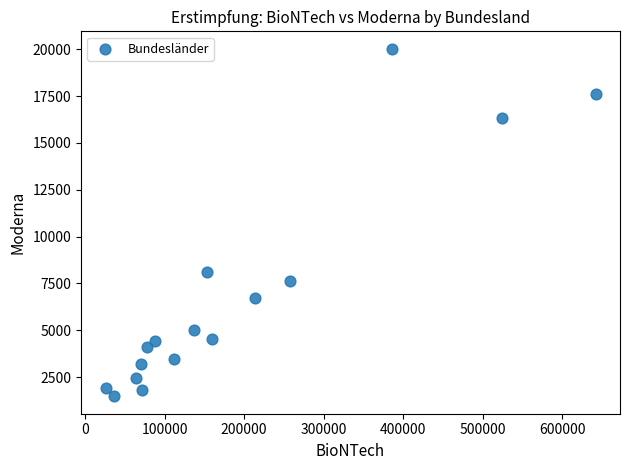

What is the range of Y values (max minus min)?

18565